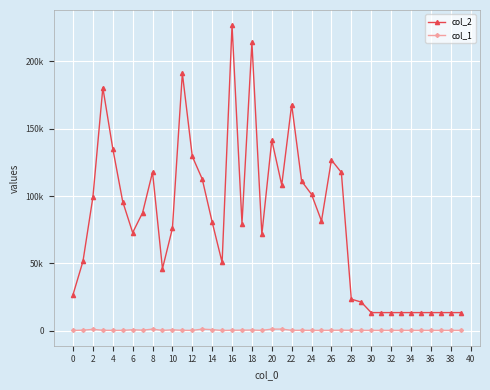

What are all the series names shown in the legend?

col_2, col_1